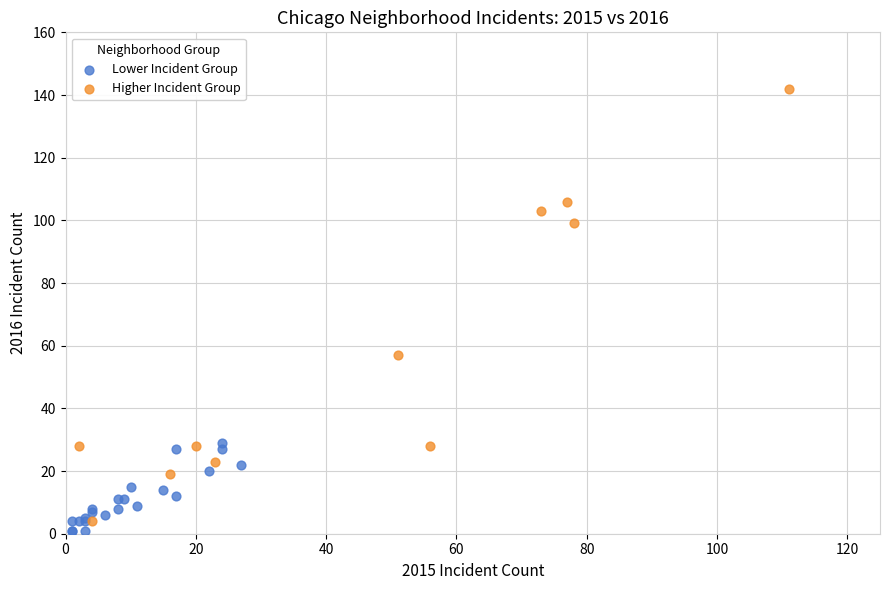

Which series has the widest spread of Y values?

Higher Incident Group